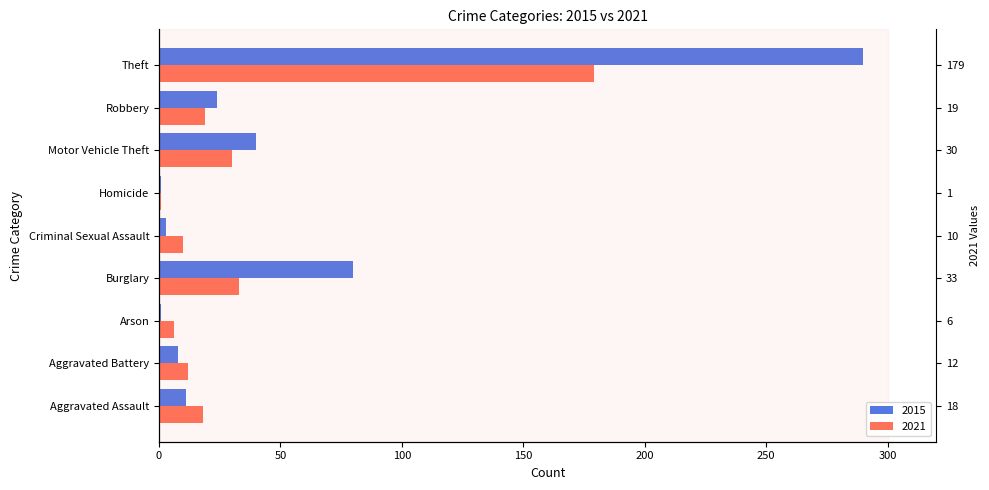

Rank the series at Homicide from lowest to highest value.

2021, 2015